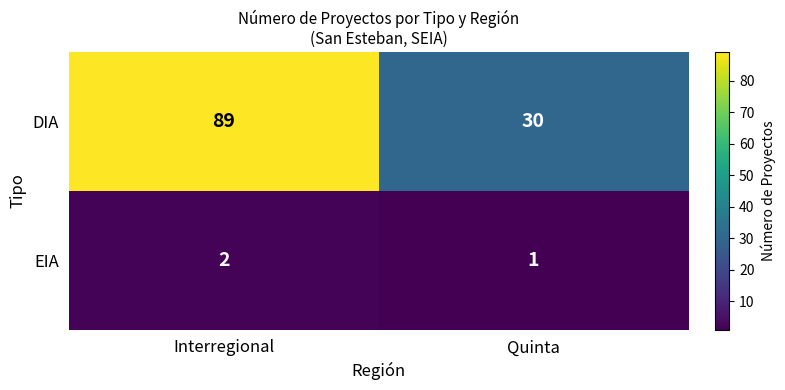

What is the total value across all series at Quinta?

31